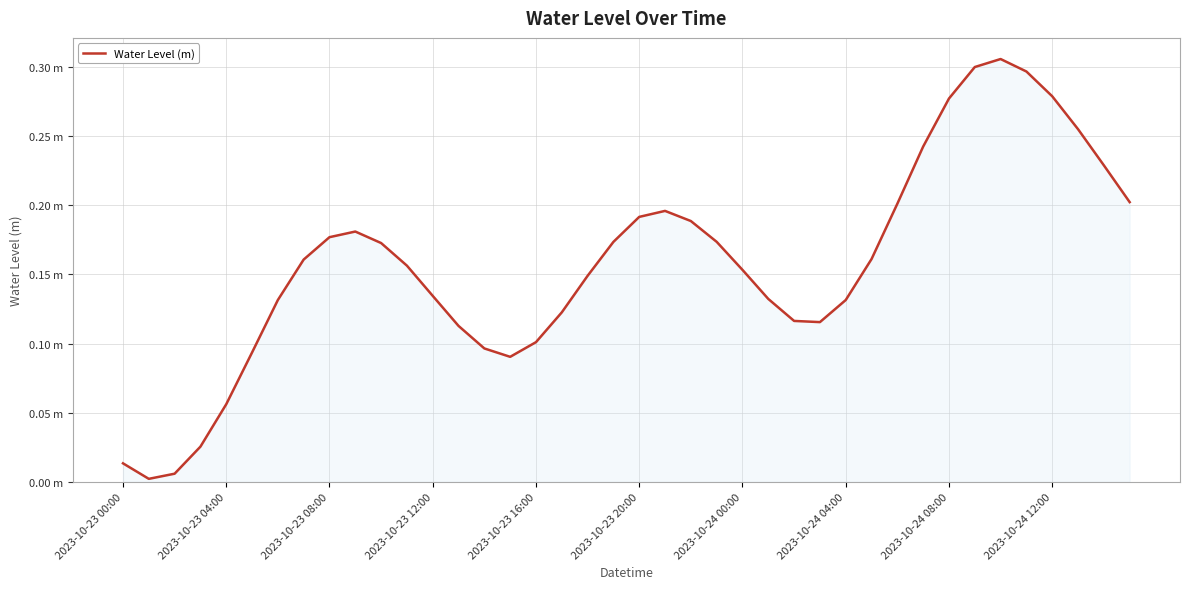

What is the sum of all values?

6.3